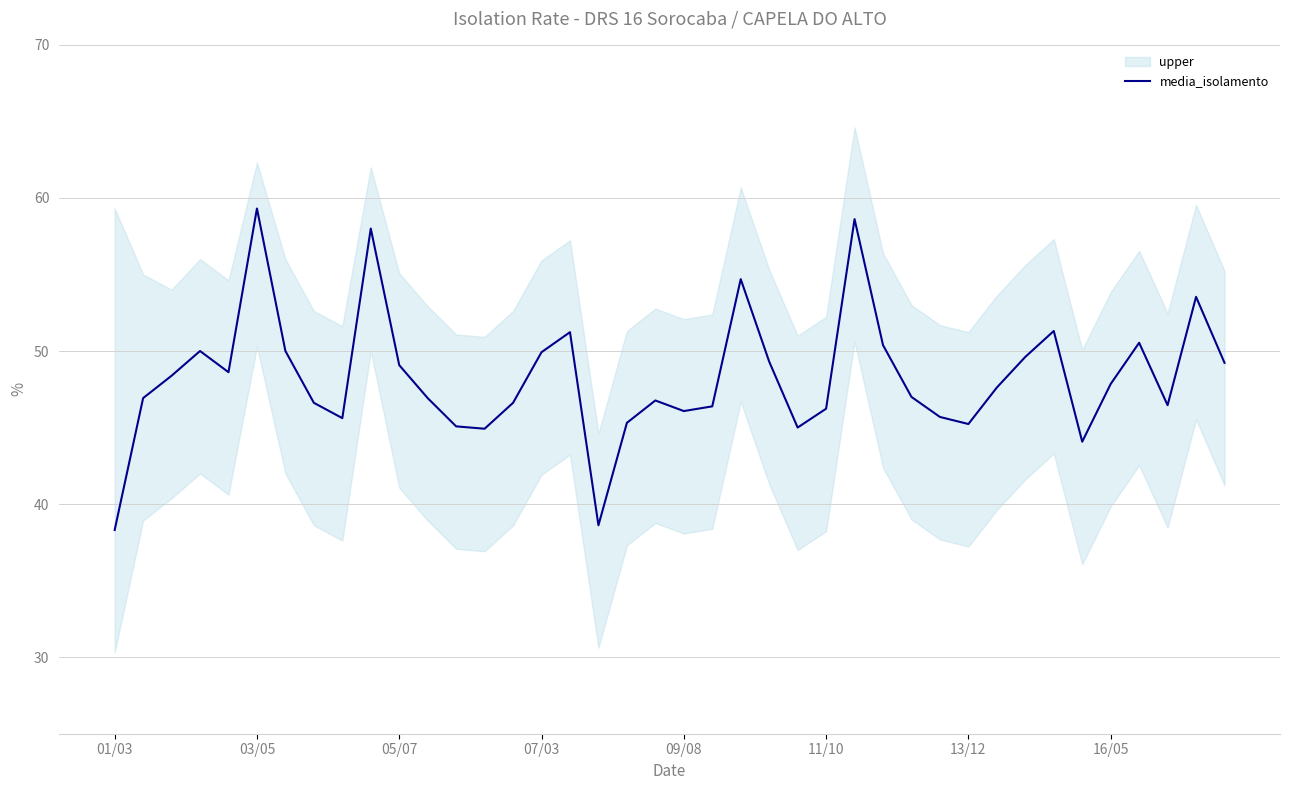

How many data points does each series have?

40